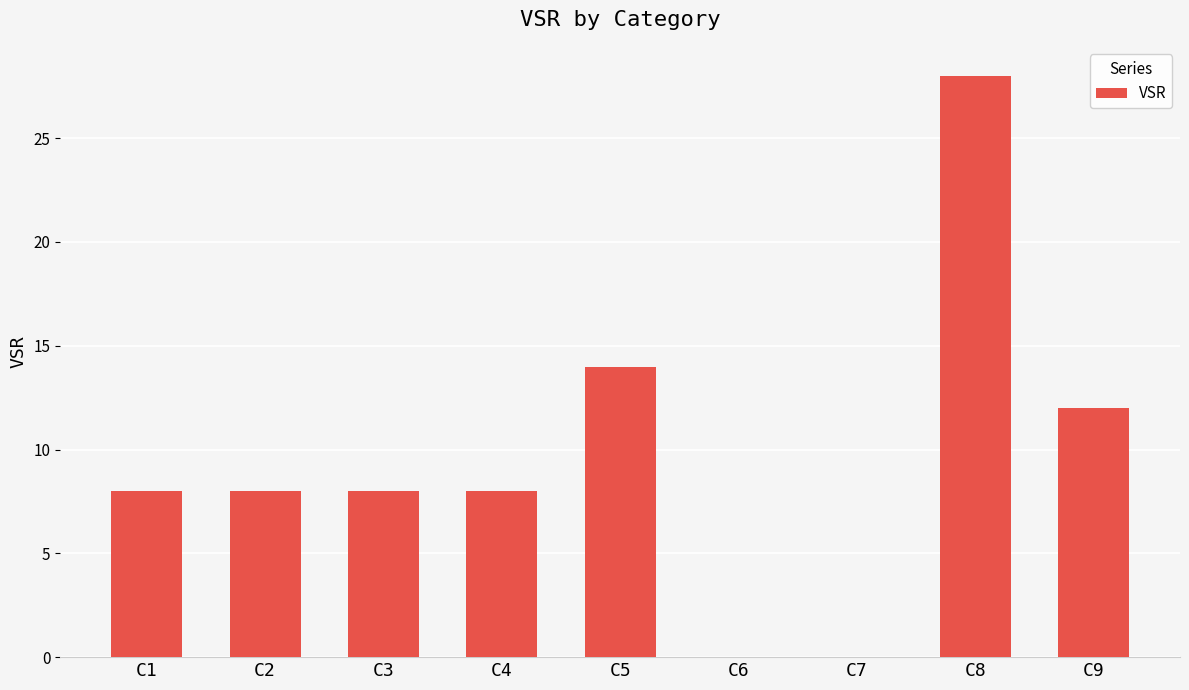

What is the greatest value displayed?

28